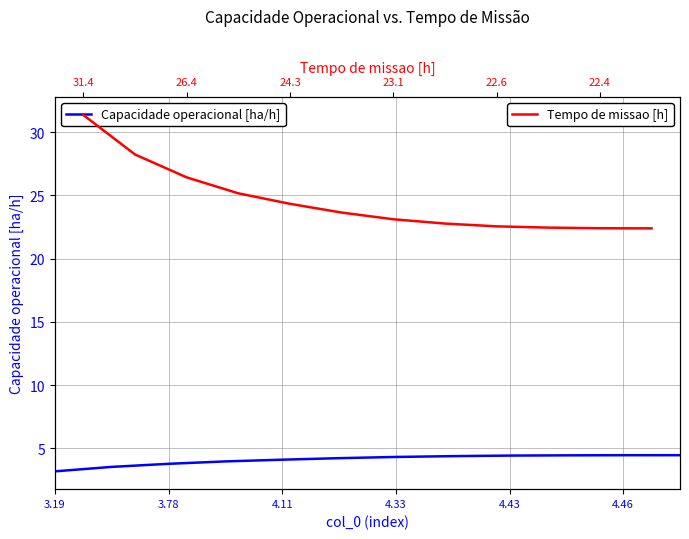

Is it true that Tempo de missao [h] equals 22.8 at 7?

True